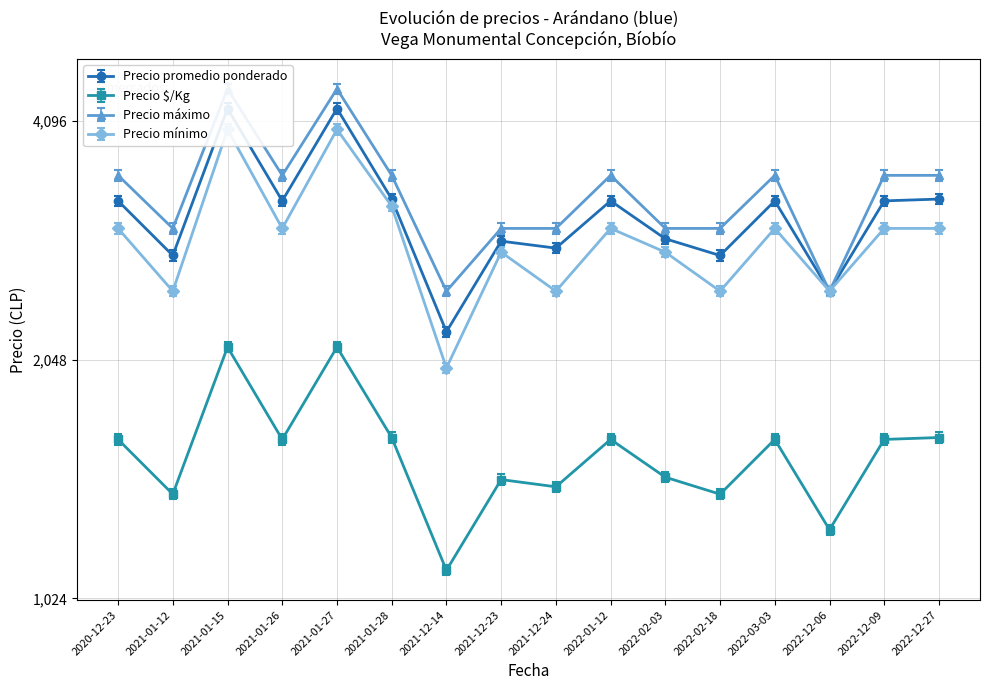

At which category is the sum across all series the highest?

2021-01-15